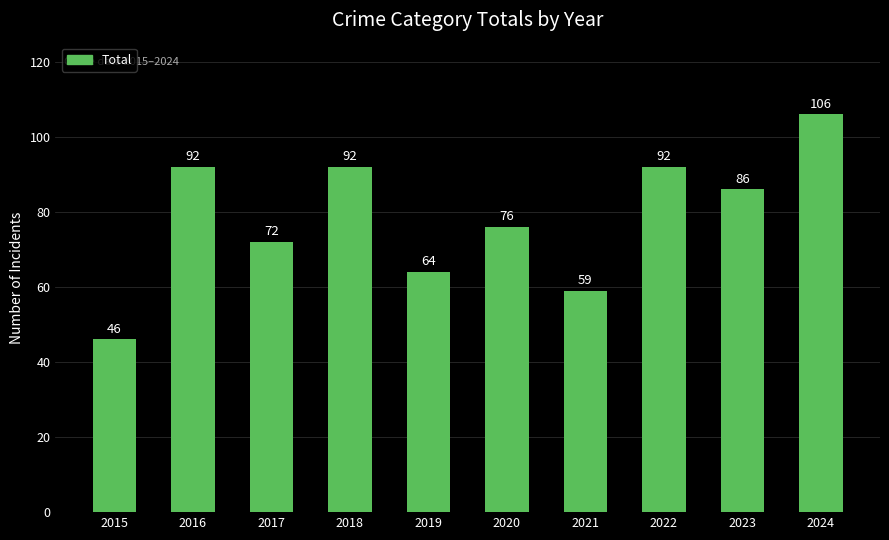

What is the approximate value at 2017, to the nearest 5?

70